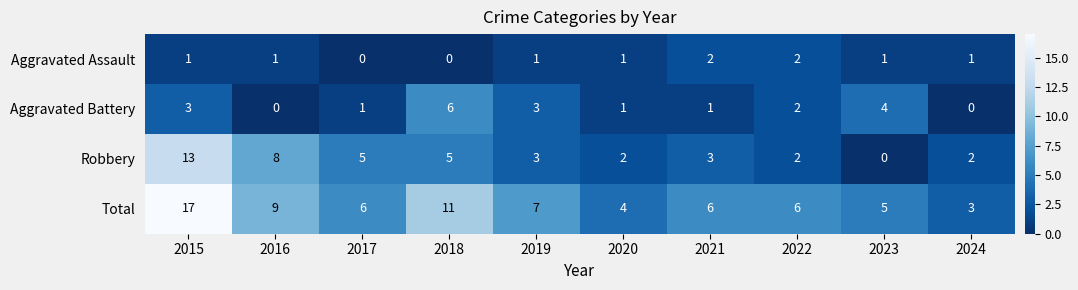

The value of Aggravated Battery at 2015 is 3. True or false?

True